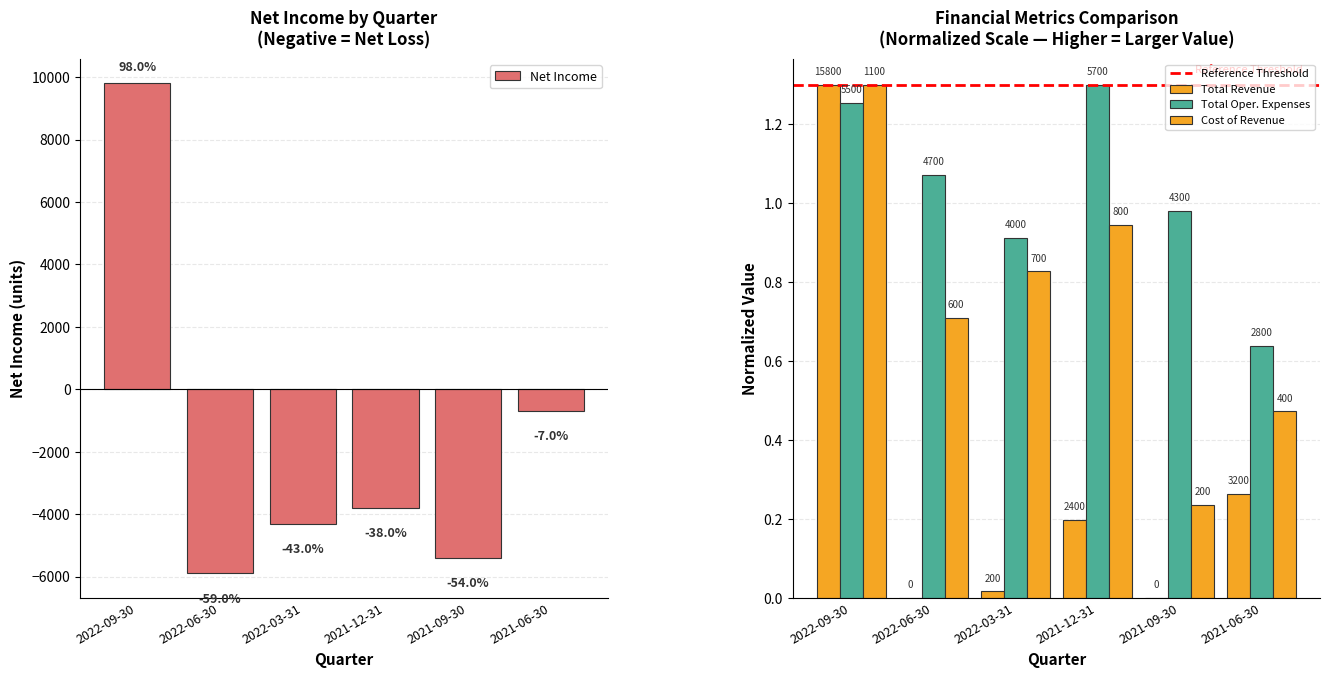

How many bars are there in total?

24